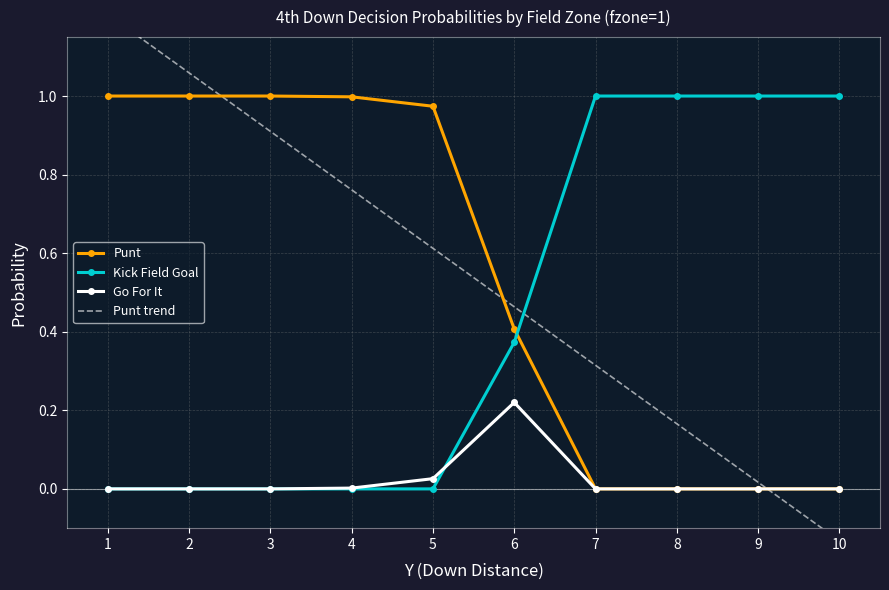

The value of Kick Field Goal at 10 is 0.7. True or false?

False